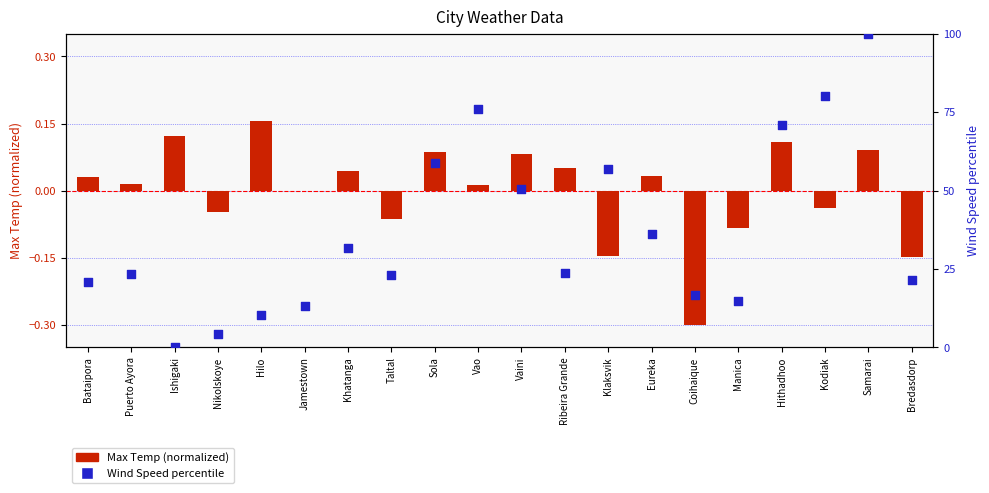

What is the total value across all series at Nikolskoye?

4.4